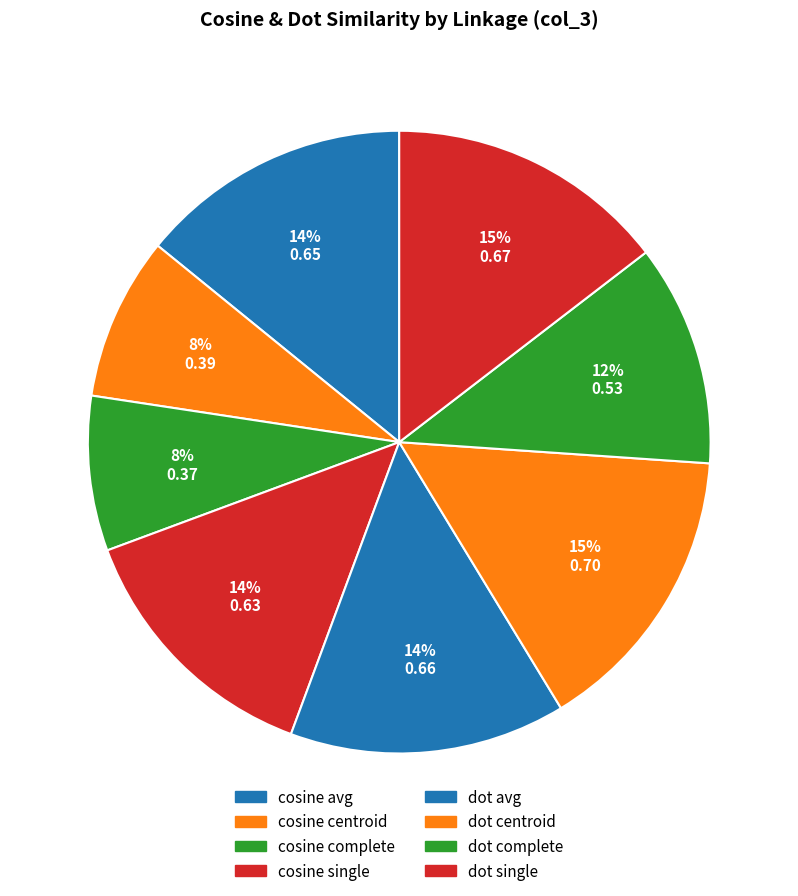

Between dot complete and cosine single, which is larger?

cosine single